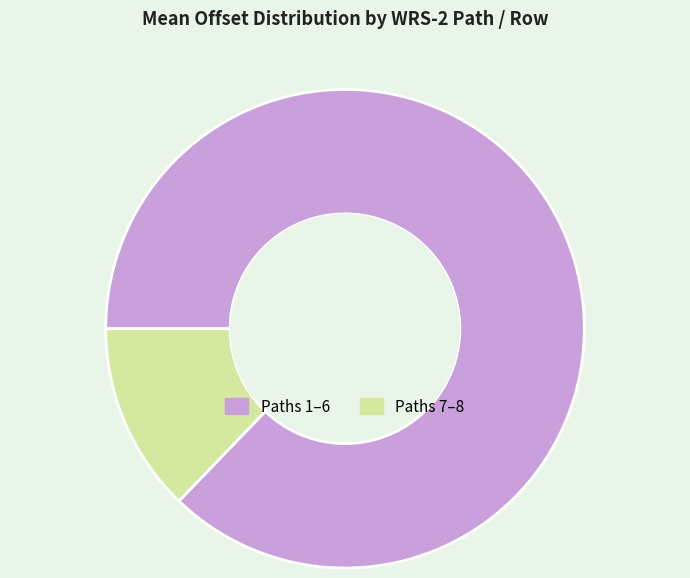

Is there a majority slice in this chart?

Yes